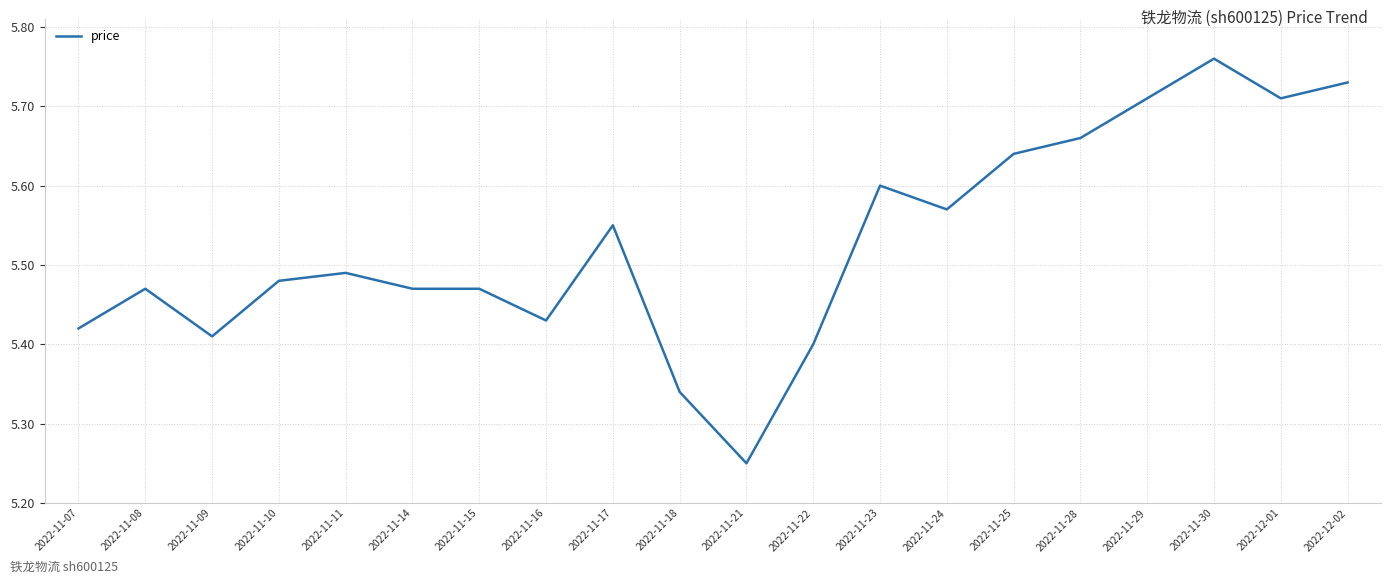

Which has a higher value, 2022-11-07 or 2022-11-11?

2022-11-11